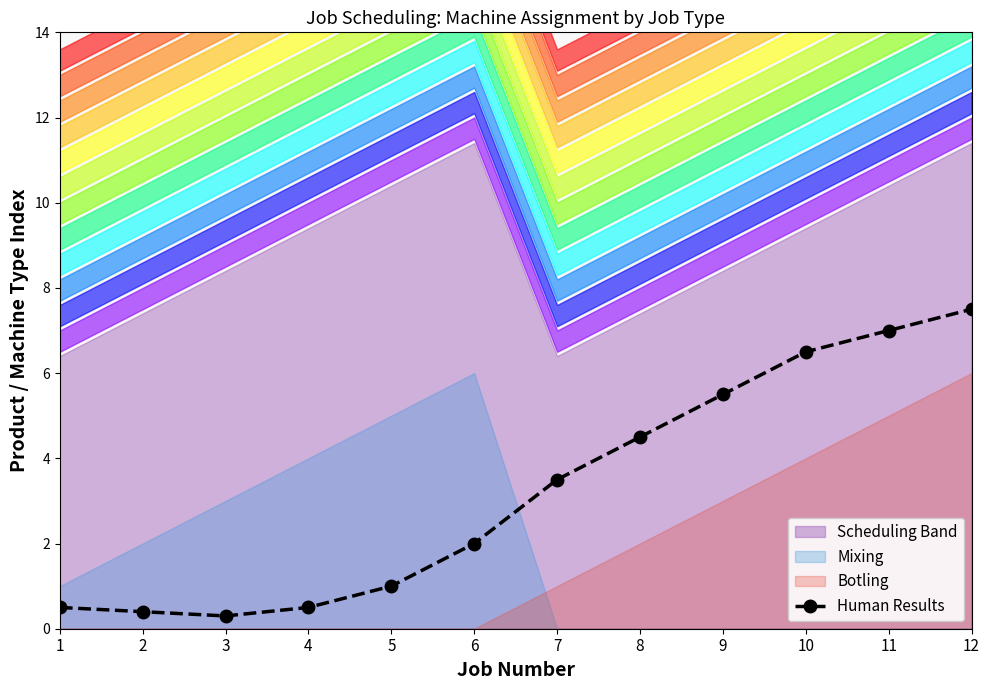

Is it true that the value at 6 is 2.9?

False